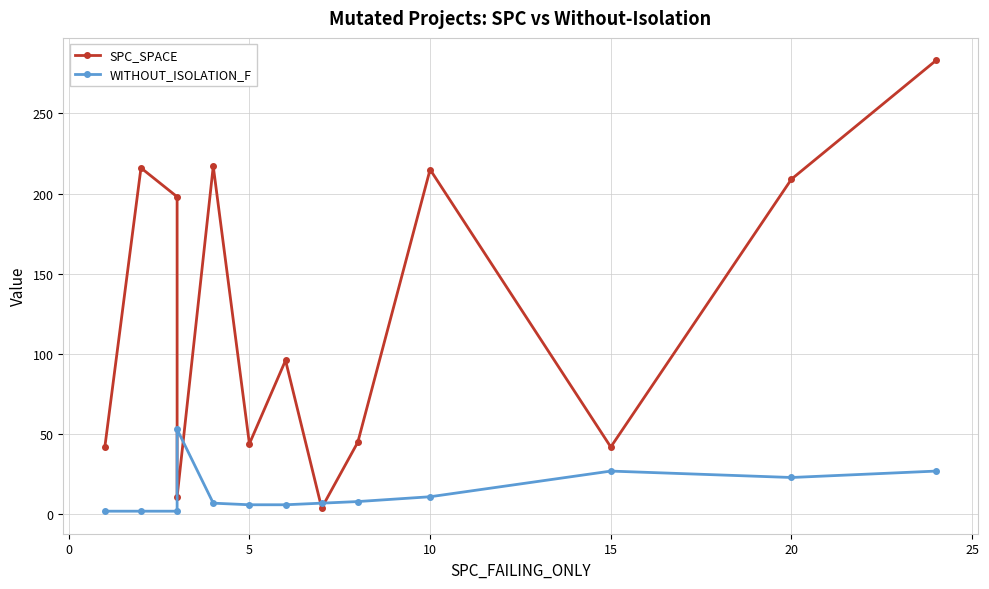

What is the value of the SPC_SPACE point at the 6th from the left?

44